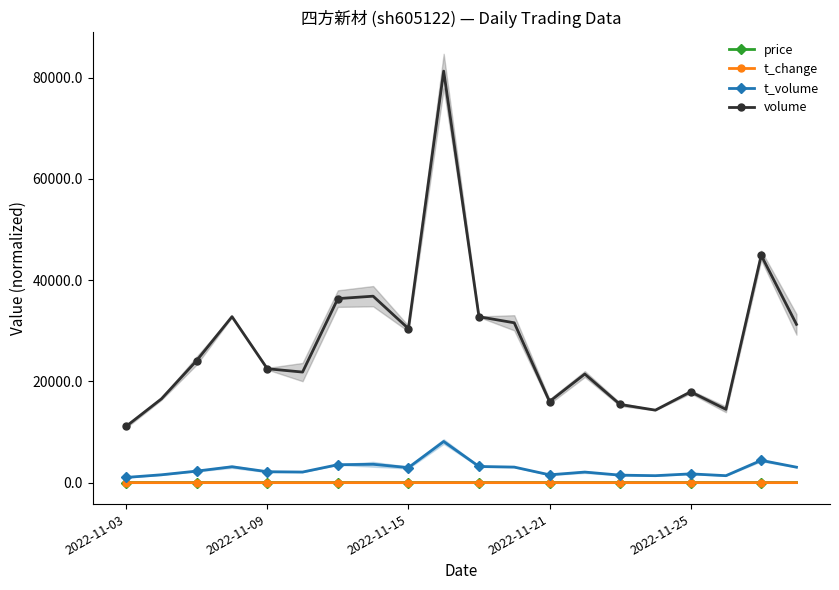

How many lines are shown in the chart?

4